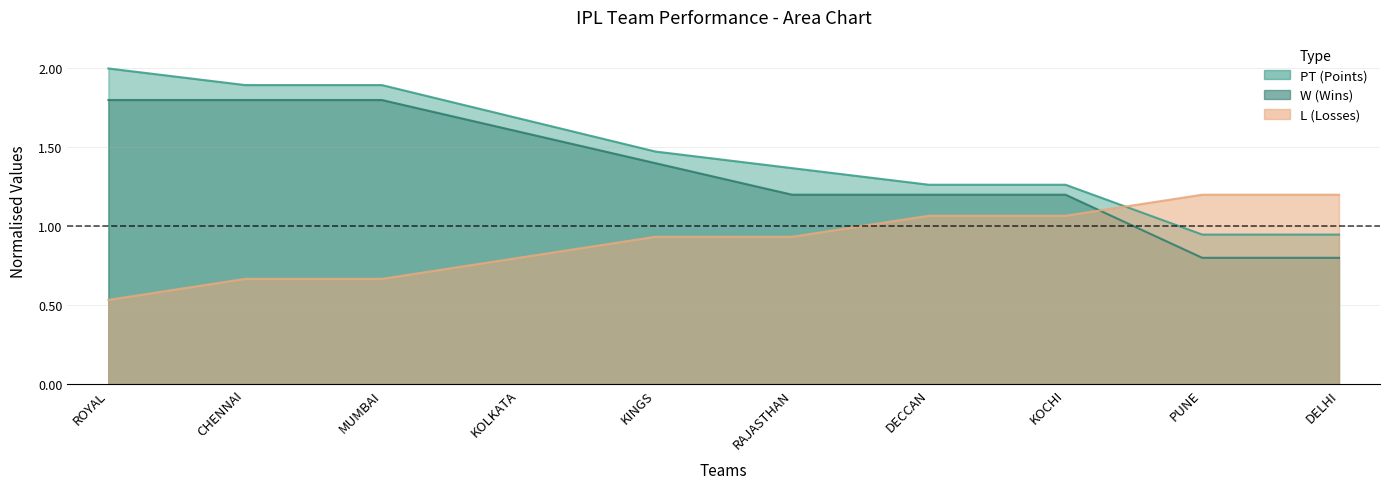

At which category is the sum across all series the highest?

CHENNAI